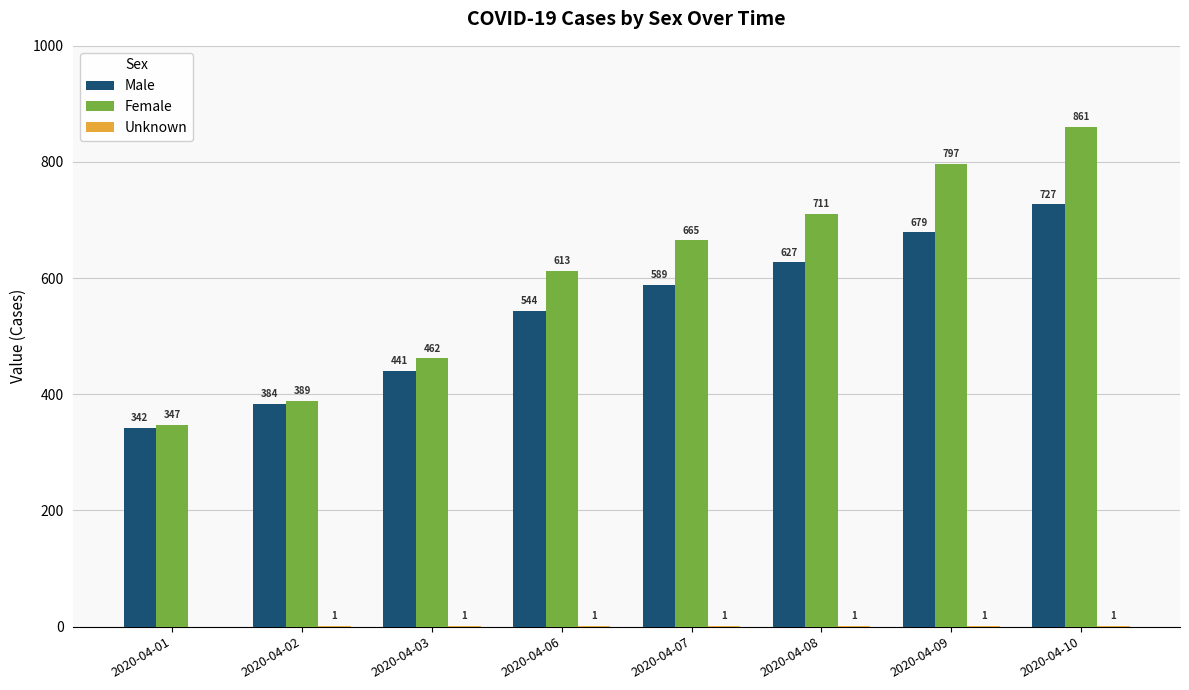

Which series has the largest total across all categories?

Female